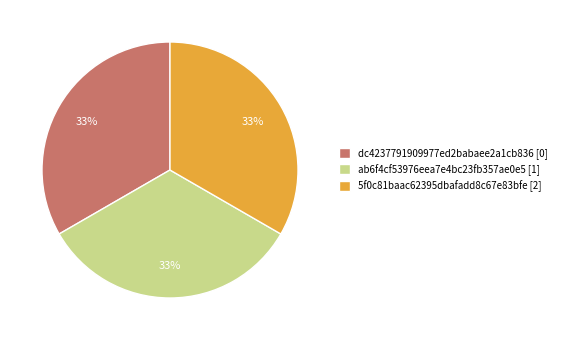

Do 5f0c81baac62395dbafadd8c67e83bfe and dc4237791909977ed2babaee2a1cb836 together represent more than half of the pie?

Yes